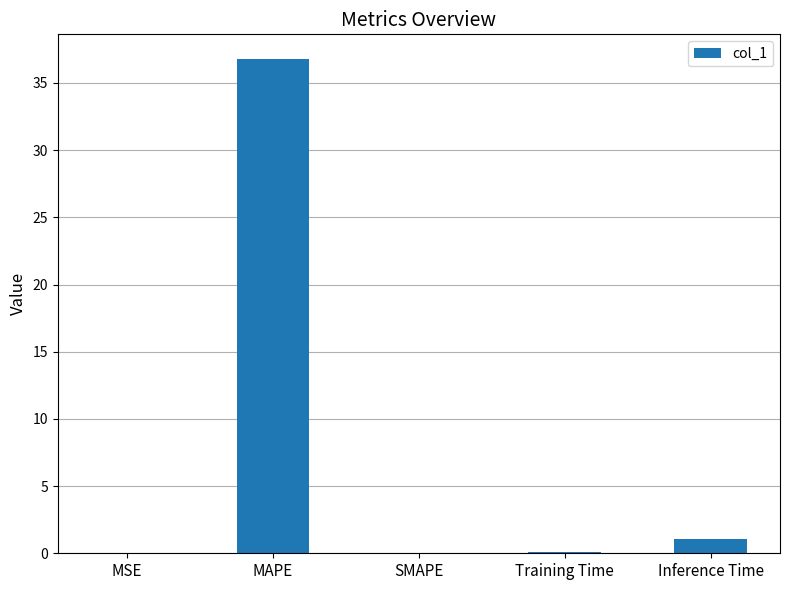

What is the maximum value shown in the chart?

36.8